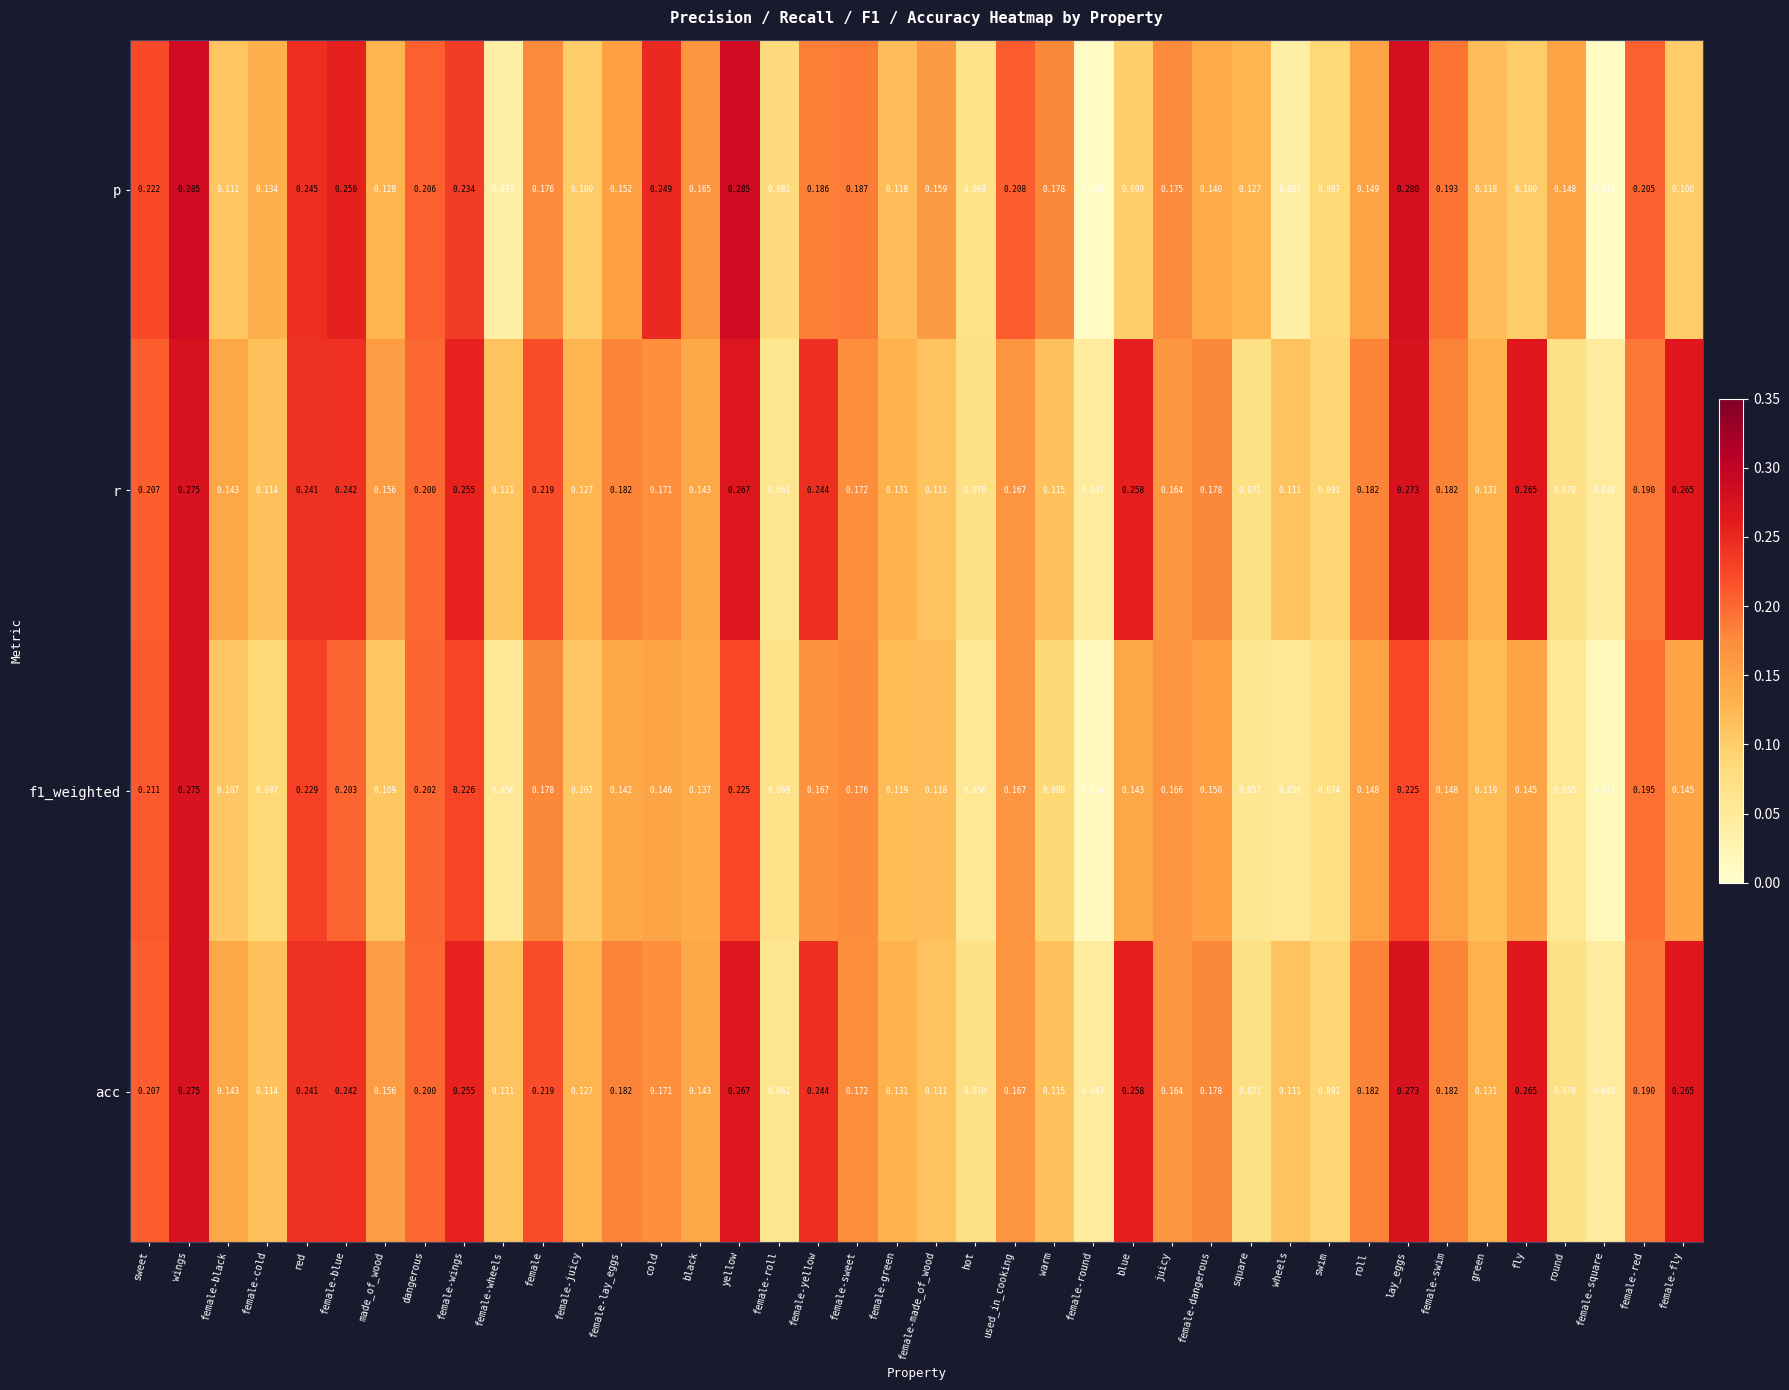

Where is r nearest to the value 0?

female-round